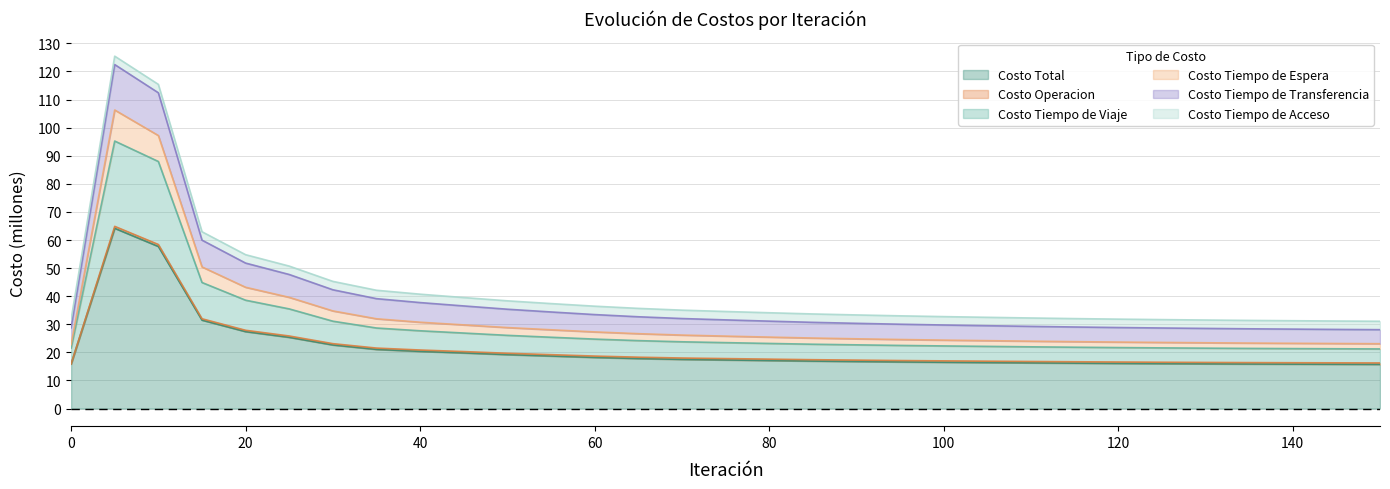

Is it true that Costo Total equals 29.4 at 50?

False